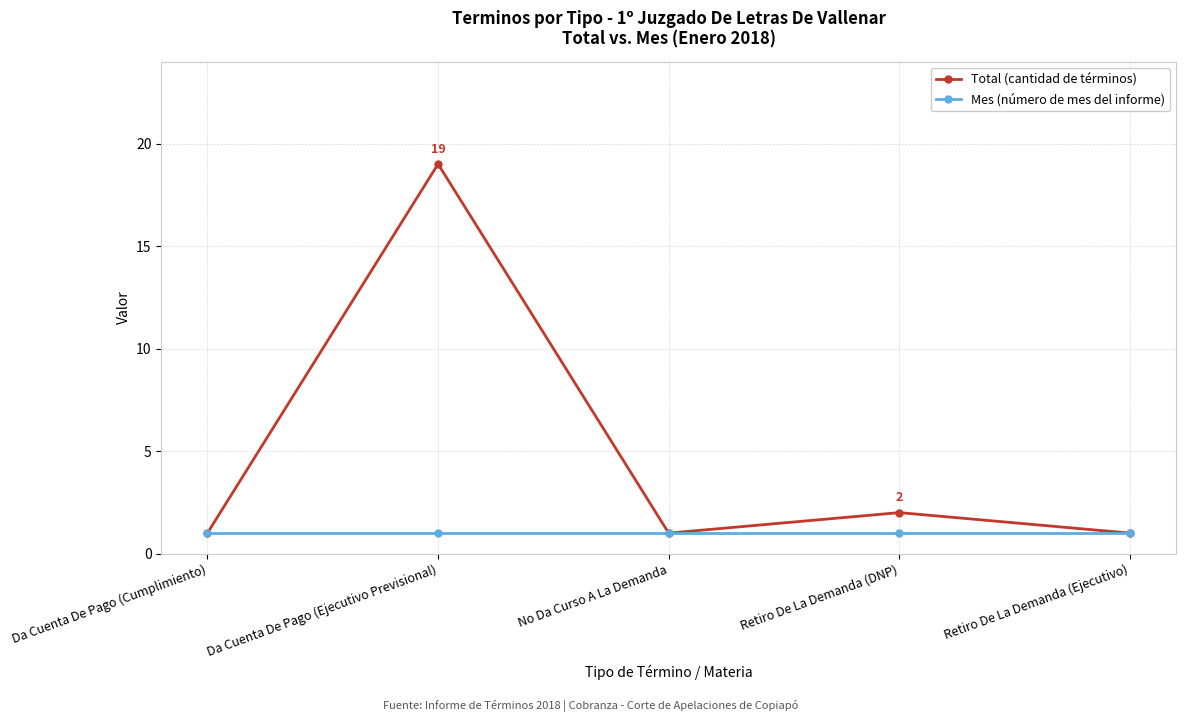

How many interior local peaks does the Total (cantidad de términos) series have?

2